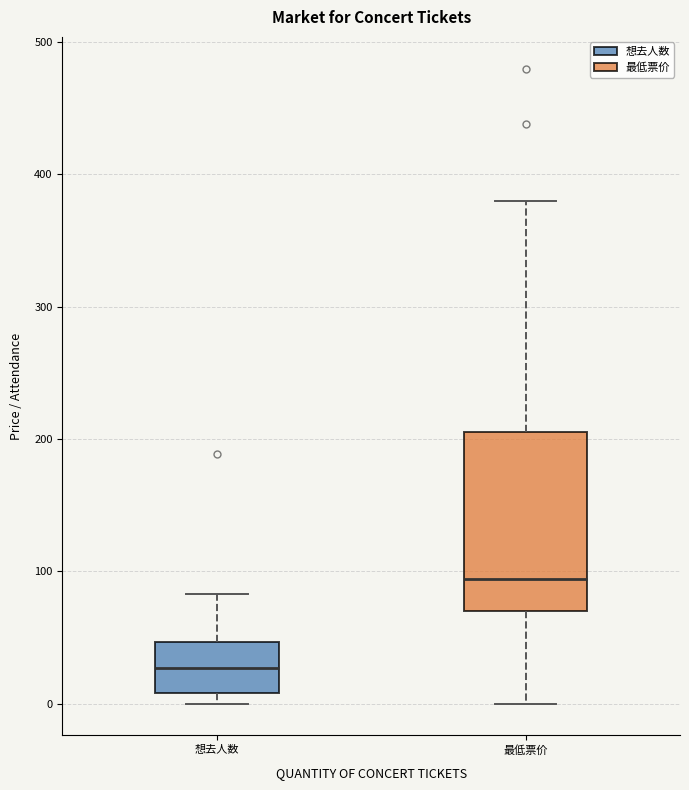

Which box's median line is the highest?

最低票价